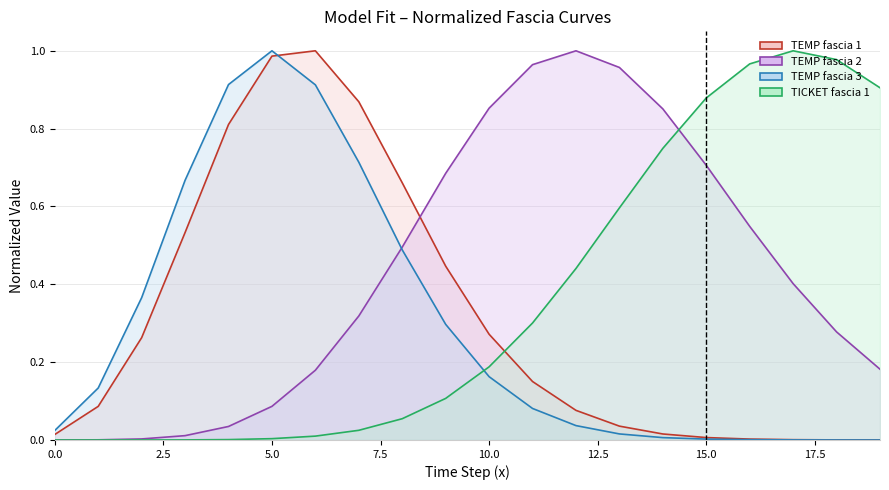

List the series in order of their peak value, lowest first.

valori fascia 1 (TEMP), valori fascia 2 (TEMP), valori fascia 3 (TEMP), valori fascia 1 (TICKET BUY)